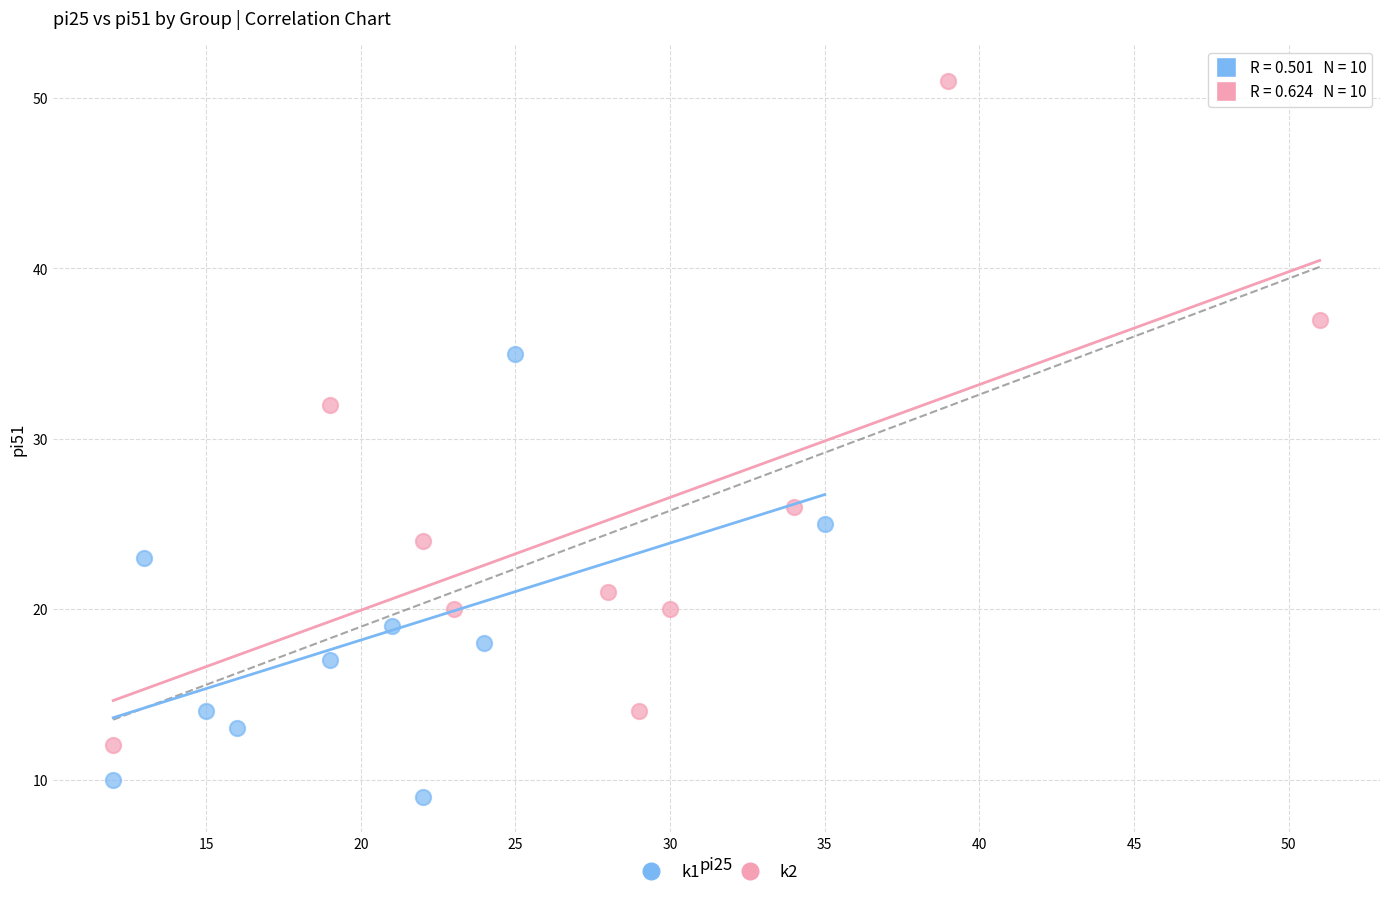

Which series contains the highest Y value?

k2